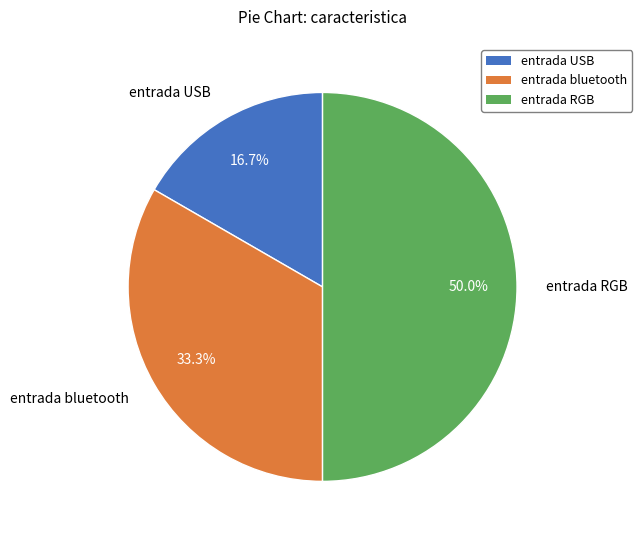

To the nearest percent, what is the difference between the largest and smallest slice percentages?

33%